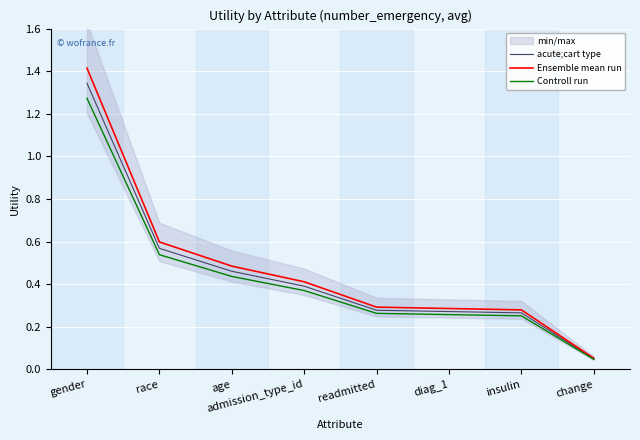

Rank the series by their average value, from highest to lowest.

Ensemble mean run, acute;cart type, Controll run